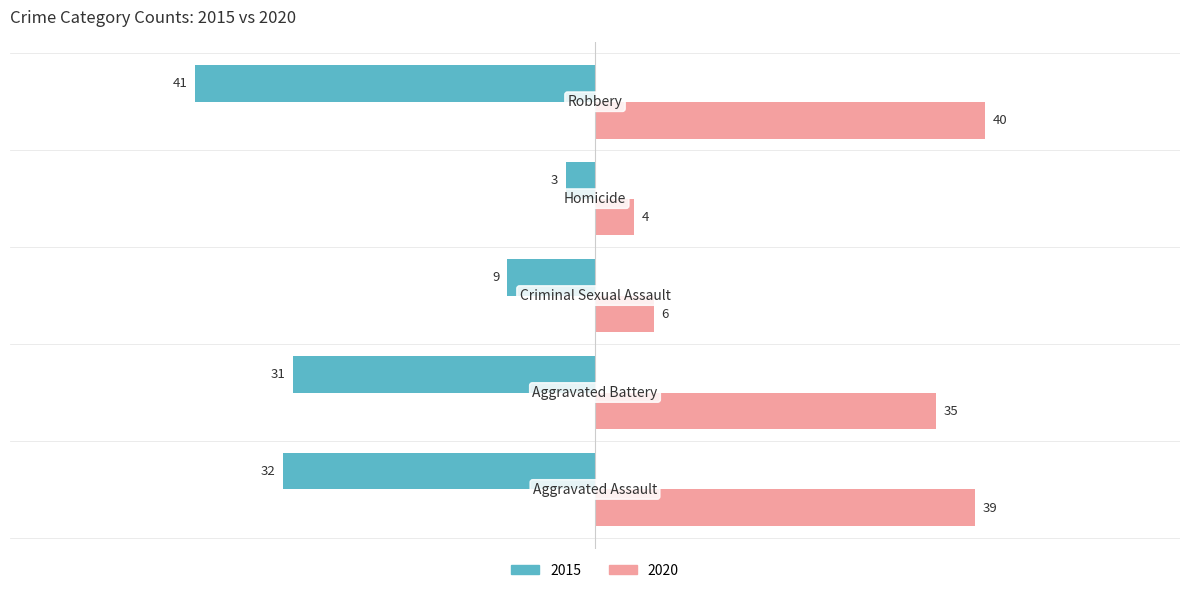

What is the difference between the maximum and minimum values in the 2015 series?

38